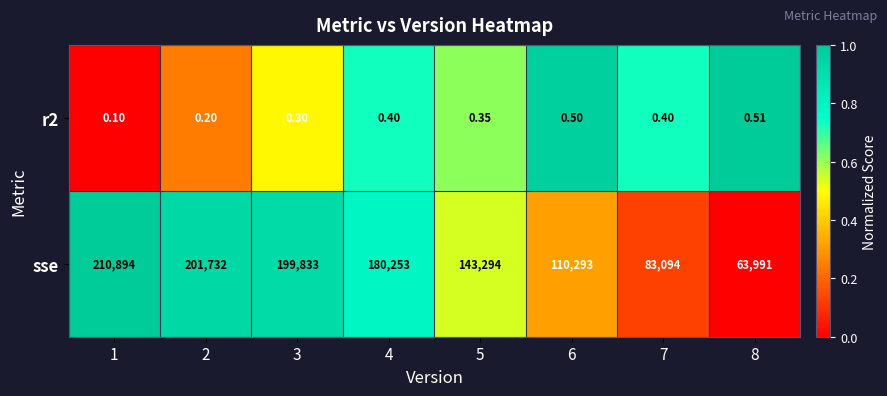

Which series changed the most between 6 and 7?

sse